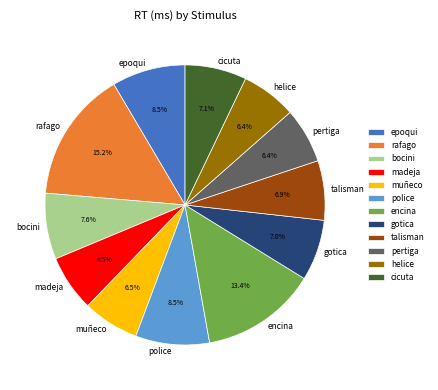

What percentage is NOT represented by bocini?

92.4%